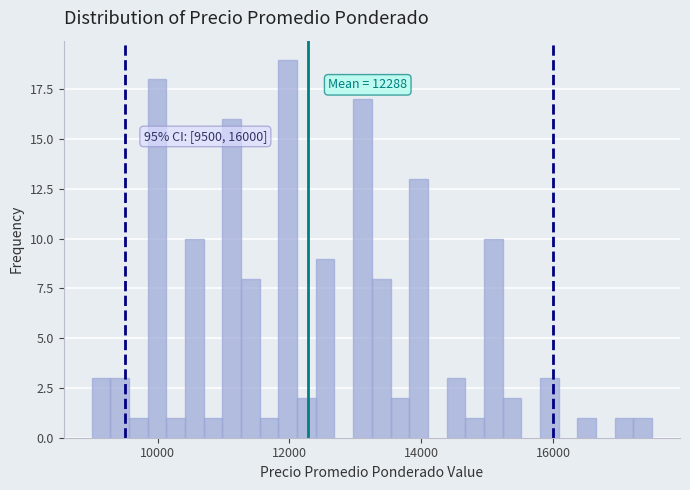

Around what value on the x-axis is the tallest bar? Give the approximate position of its centre, as read against the axis.

12000